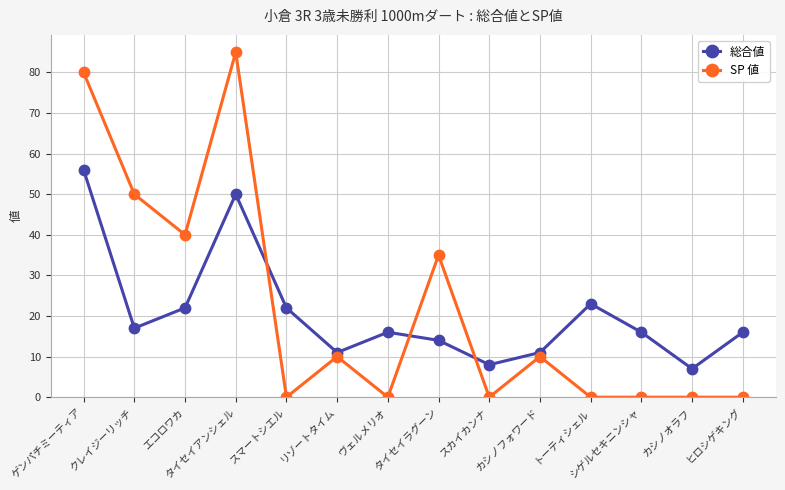

At which category does 総合値 reach its first local peak?

タイセイアンシェル